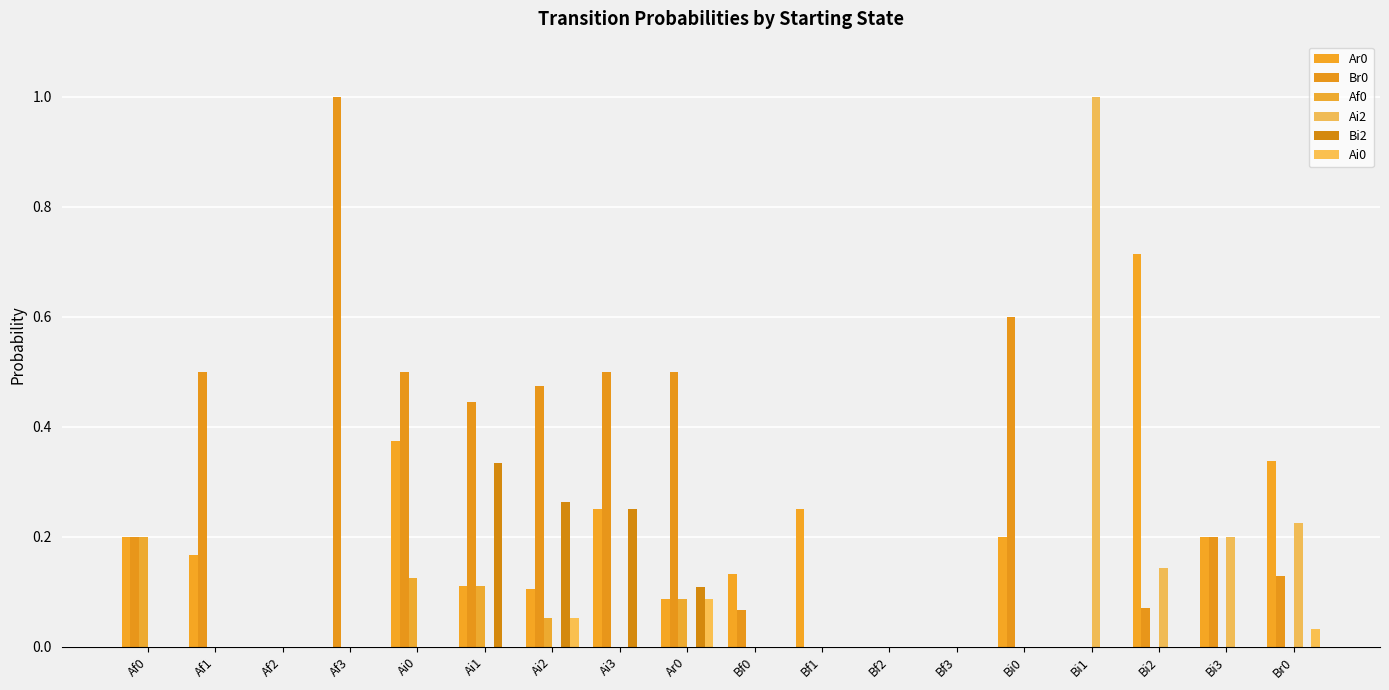

Rank the series at Bf1 from lowest to highest value.

Br0, Af0, Ai2, Bi2, Ai0, Ar0